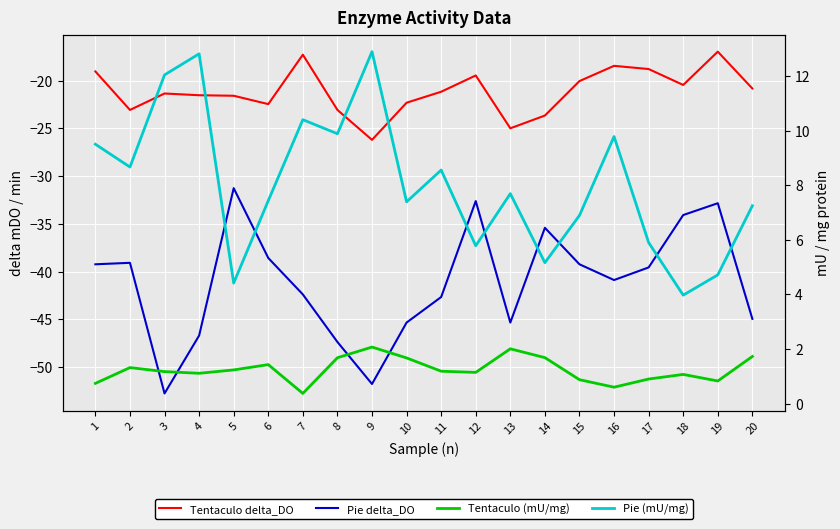

Reading left to right, extract all data points from this chart.

Tentaculo delta_DO: -19.0	-23.1	-21.4	-21.5	-21.6	-22.5	-17.3	-23.1	-26.2	-22.3	-21.2	-19.5	-25.0	-23.7	-20.1	-18.5	-18.8	-20.5	-17.0	-20.8
Pie delta_DO: -39.2	-39.1	-52.7	-46.7	-31.3	-38.6	-42.4	-47.4	-51.8	-45.3	-42.7	-32.6	-45.3	-35.4	-39.2	-40.9	-39.6	-34.1	-32.8	-44.9
Tentaculo (mU/mg): 0.7	1.3	1.2	1.1	1.2	1.4	0.4	1.7	2.1	1.7	1.2	1.1	2.0	1.7	0.9	0.6	0.9	1.1	0.8	1.7
Pie (mU/mg): 9.5	8.7	12.0	12.8	4.4	7.4	10.4	9.9	12.9	7.4	8.6	5.8	7.7	5.2	6.9	9.8	5.9	4.0	4.7	7.2